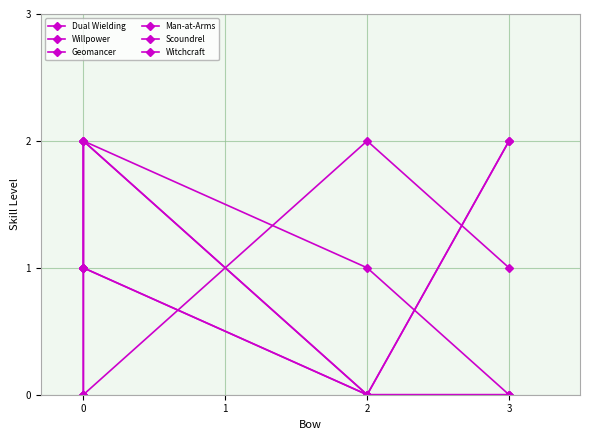

At which category is the sum across all series the highest?

1